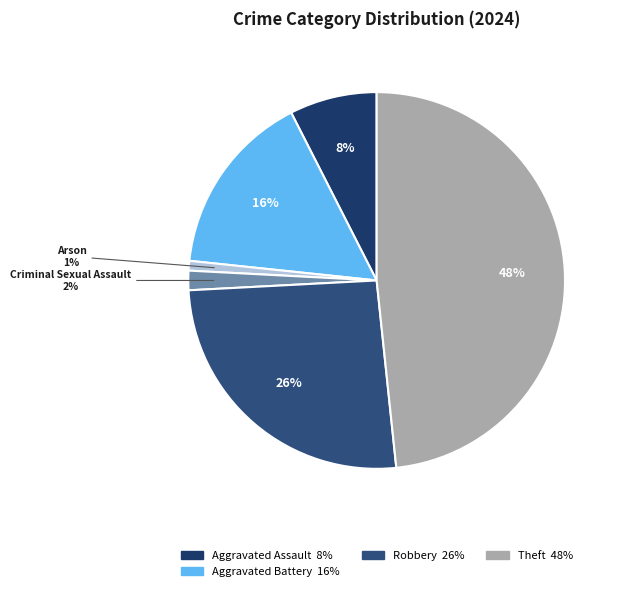

Which slice is the largest?

Theft